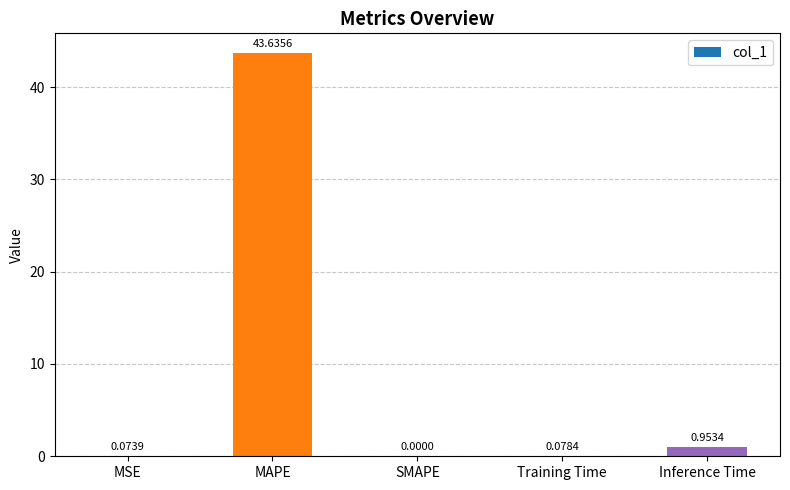

Where is the data nearest to the value 21?

Inference Time